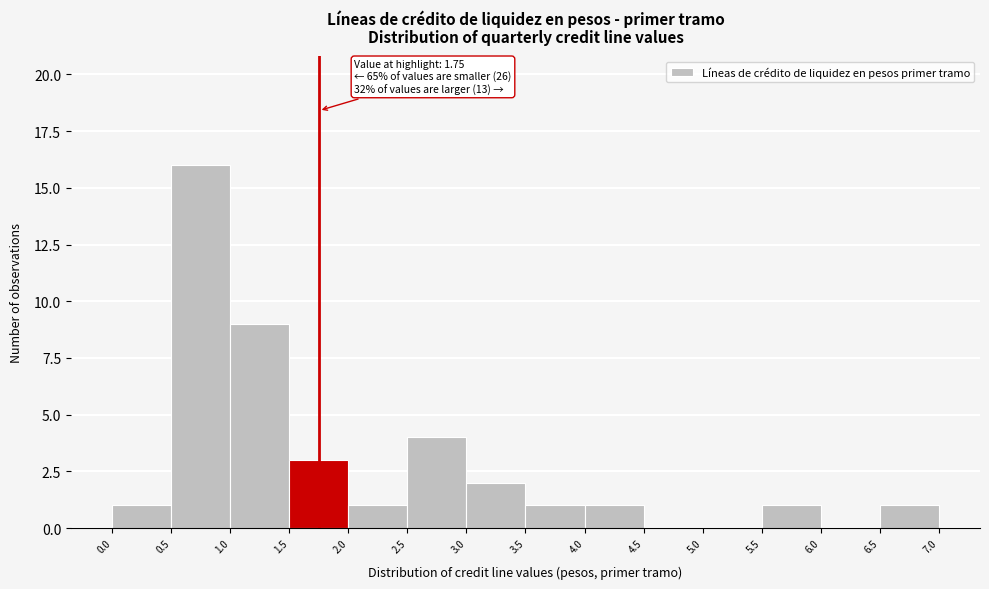

Which range on the x-axis has the tallest bar?

0.5 to 1.0